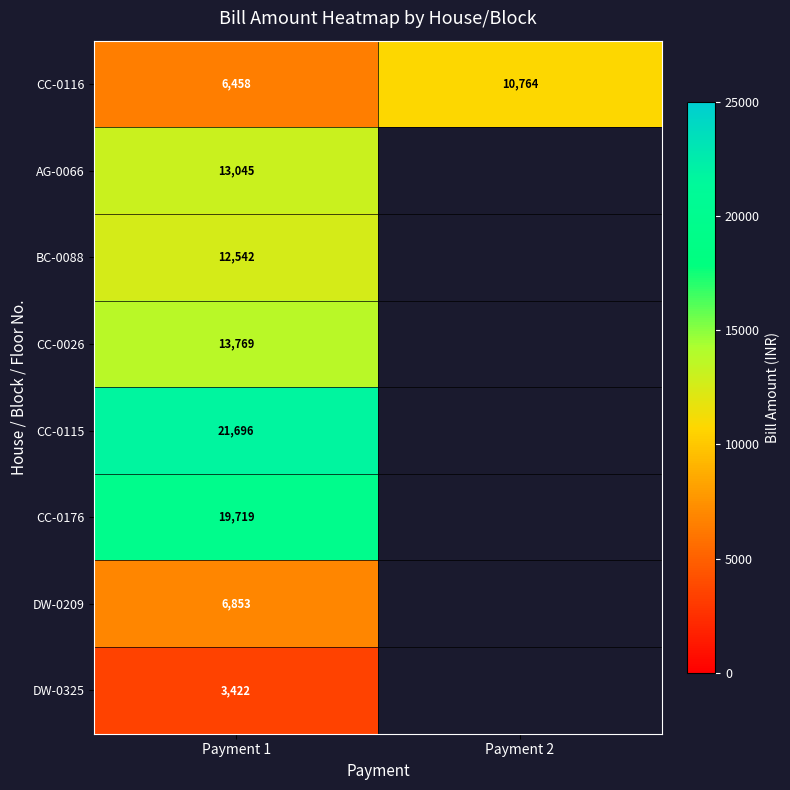

What is the total value across all series at Payment 1?

97504